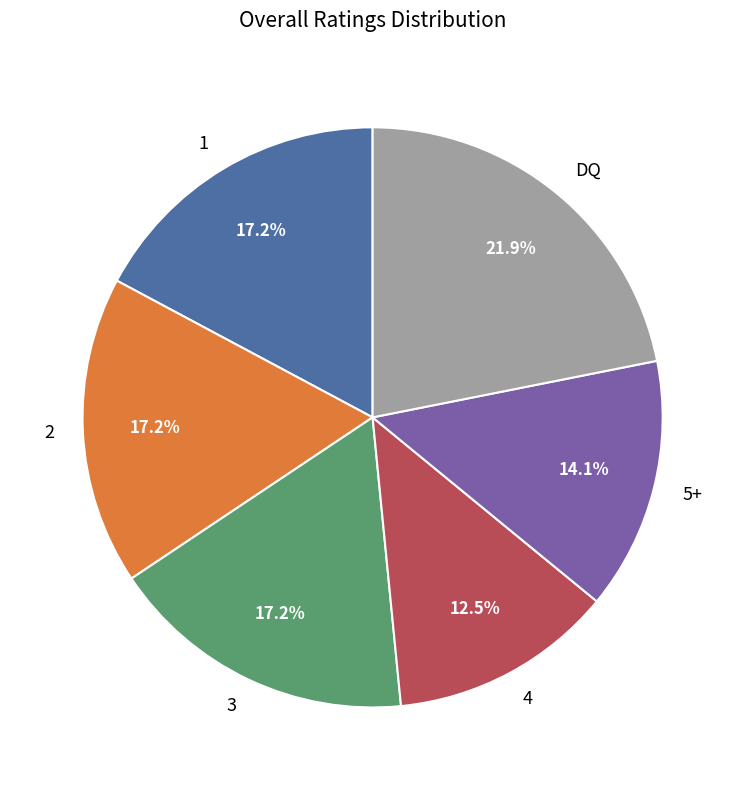

To the nearest percent, what is the average slice percentage?

17%